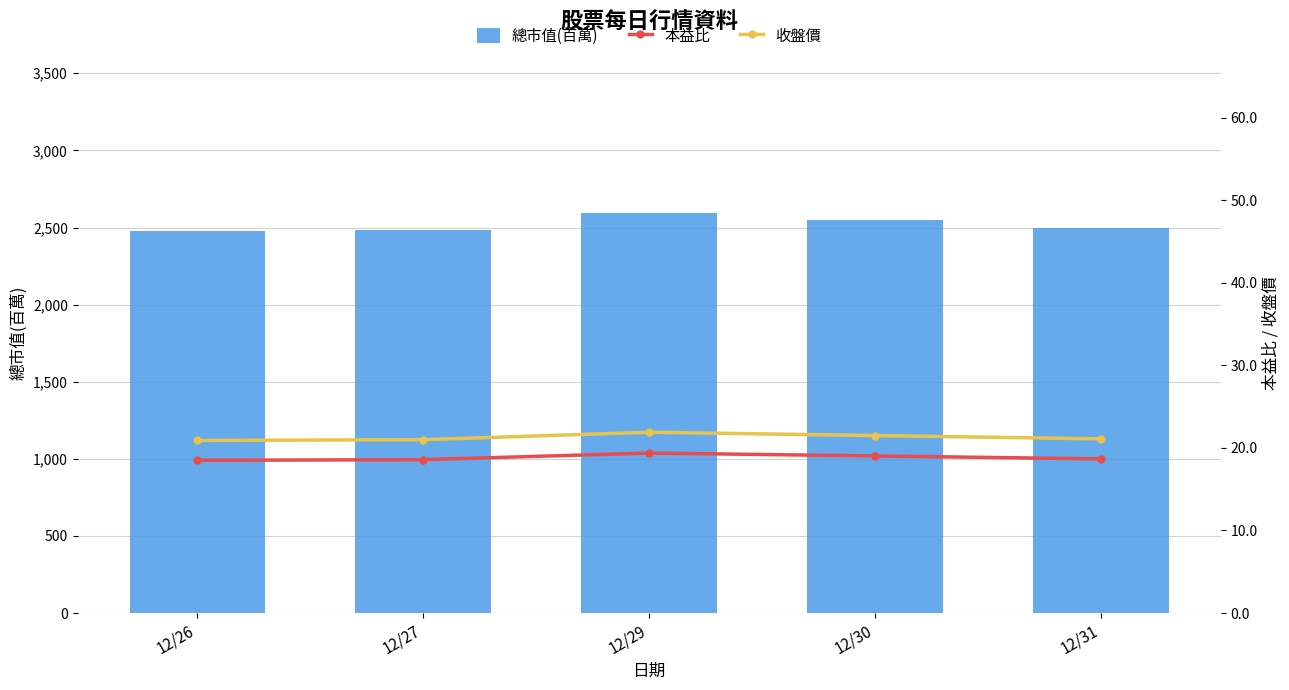

What is the value of the 收盤價 bar at the 3rd from the left?

21.9